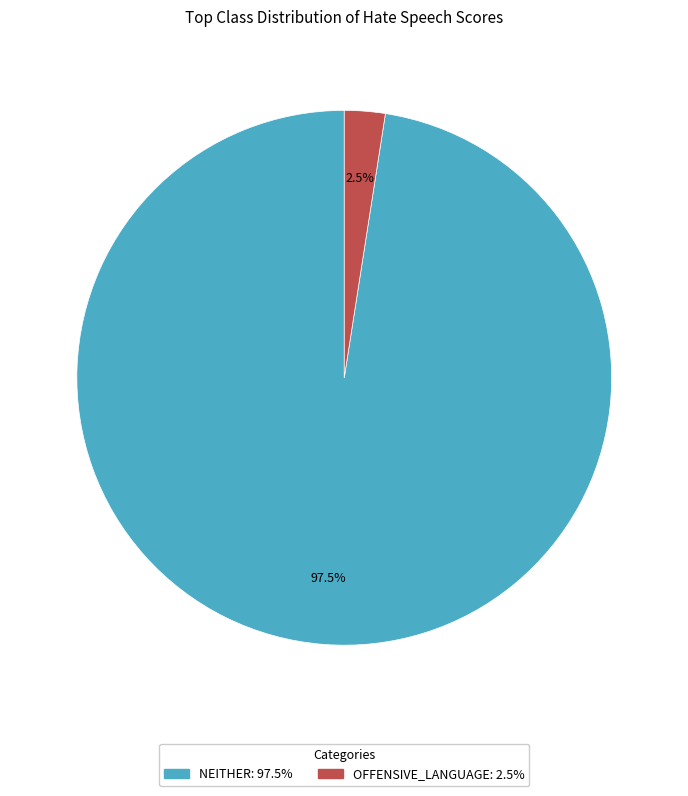

Is there a majority slice in this chart?

Yes